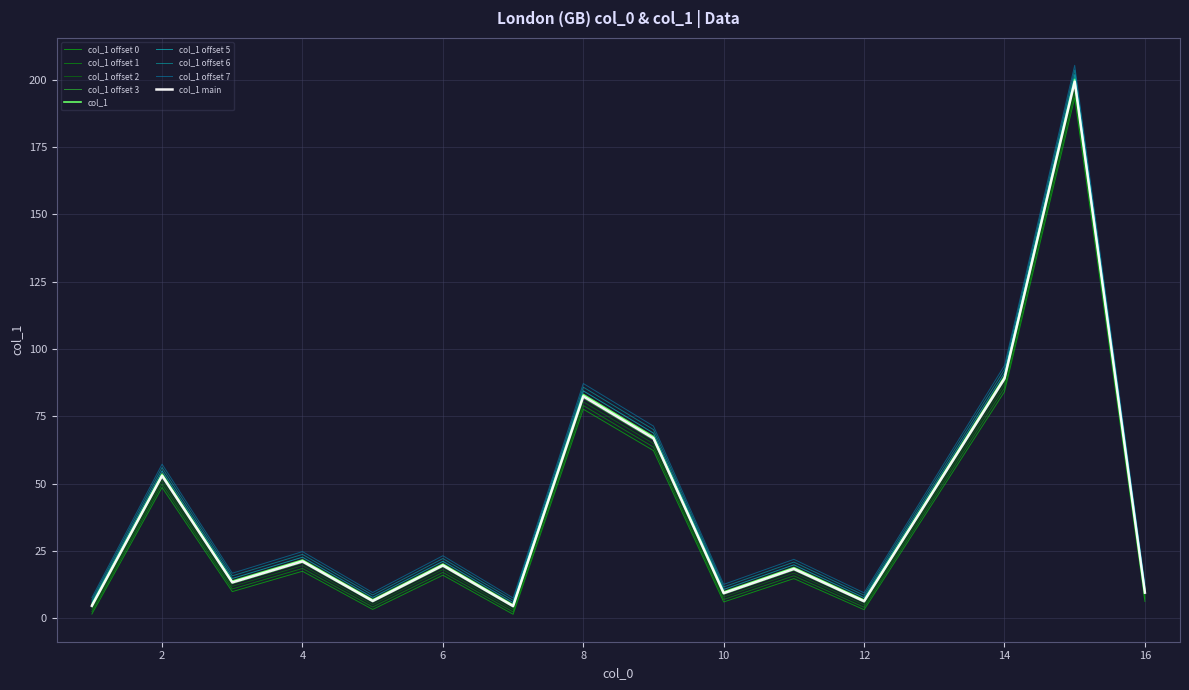

Which series has the largest range (max minus min)?

col_1 offset 7